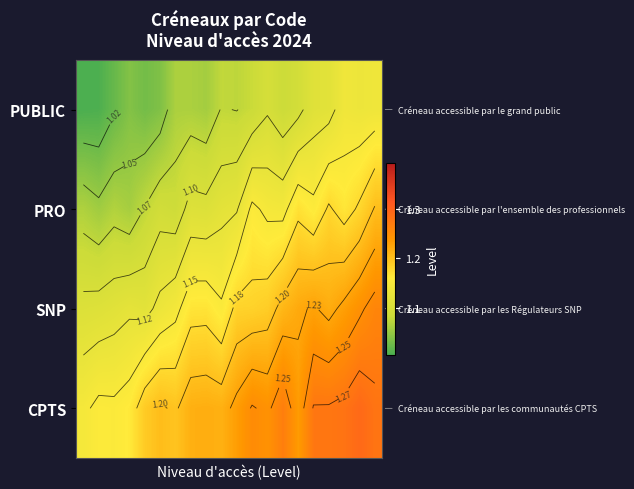

What is the difference between the maximum and minimum values in the PUBLIC series?

0.1